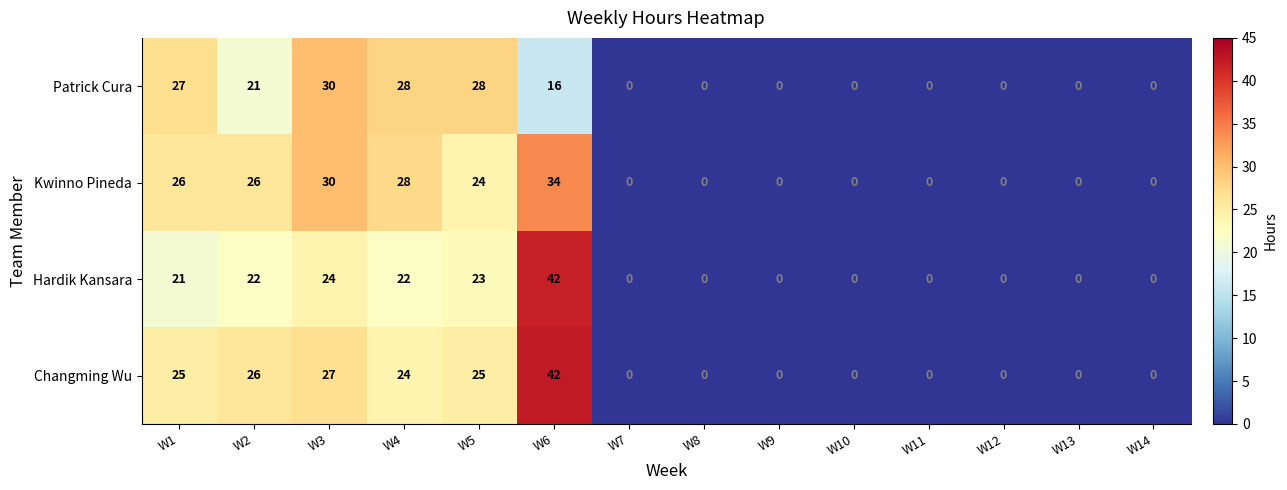

What is the highest value of the Patrick Cura series?

30